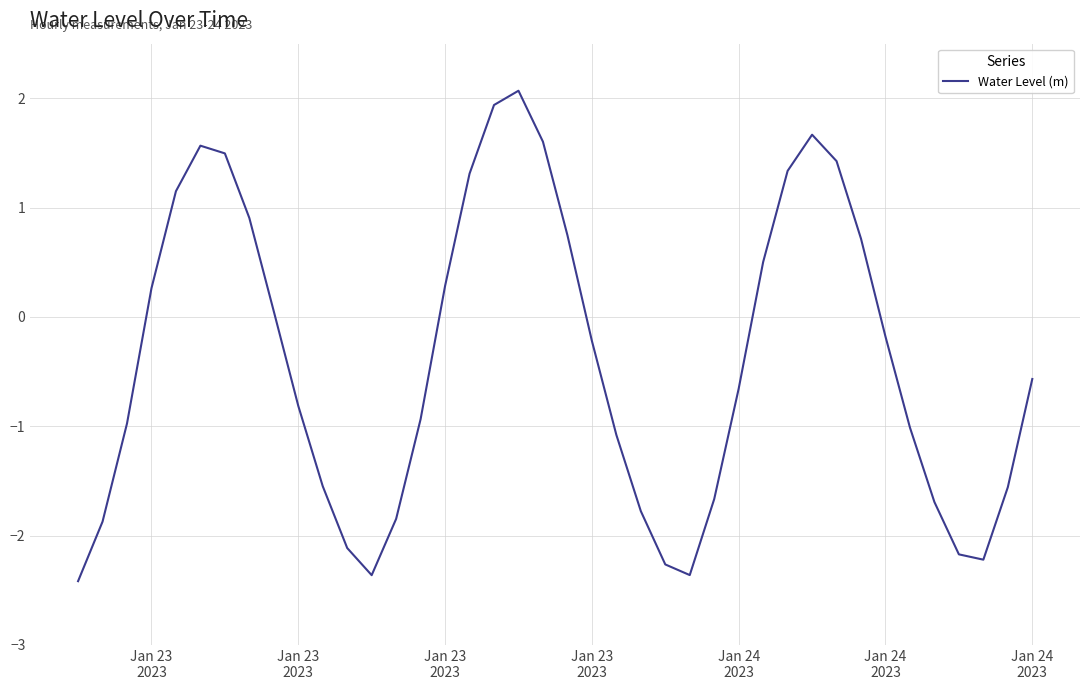

True or false: the data has more than 2 interior local peaks.

True